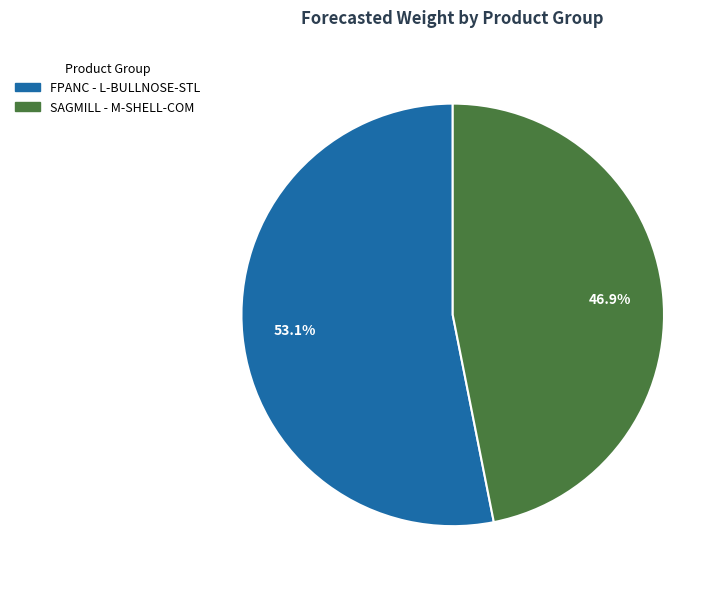

What percentage do SAGMILL - M-SHELL-COM and FPANC - L-BULLNOSE-STL together represent?

100.0%